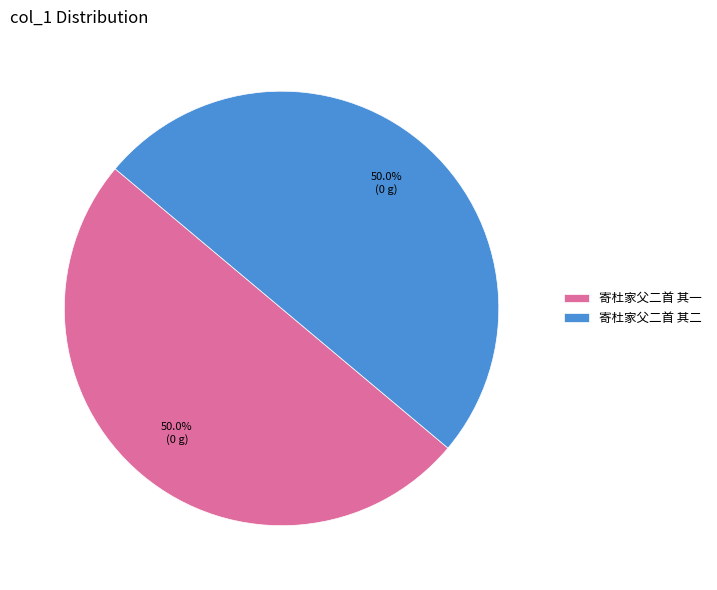

Count the number of slices in the pie.

2